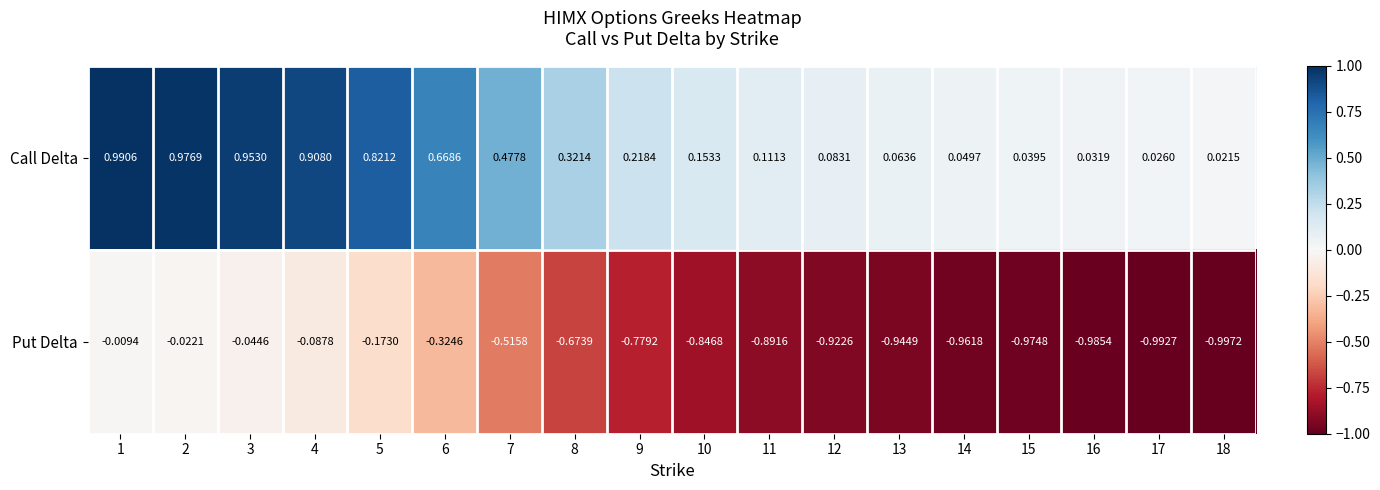

Is the value of Put Delta at 11 greater than the value of Call Delta at 2?

No